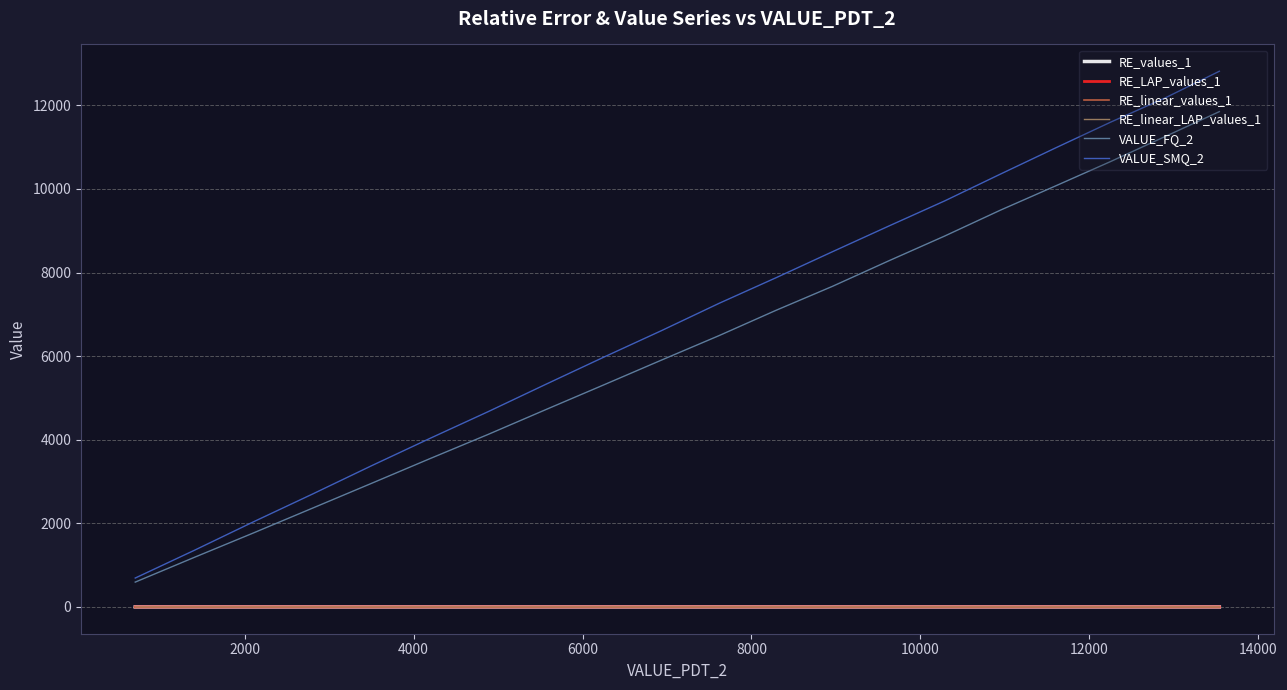

Which series has the largest total across all categories?

VALUE_SMQ_2